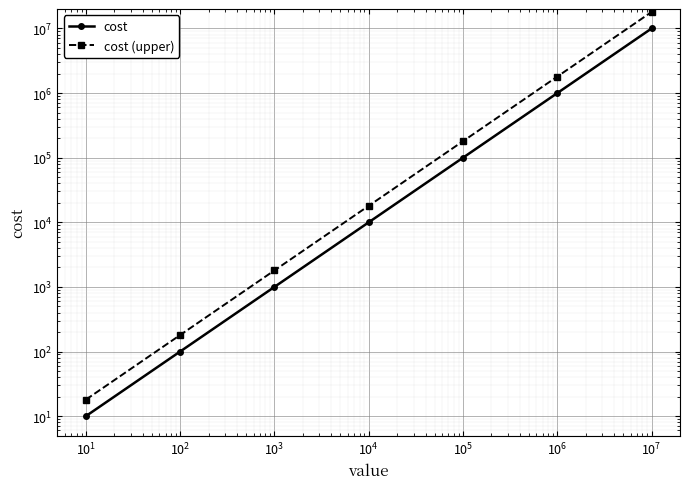

True or false: cost (upper) and cost intersect in this chart.

False